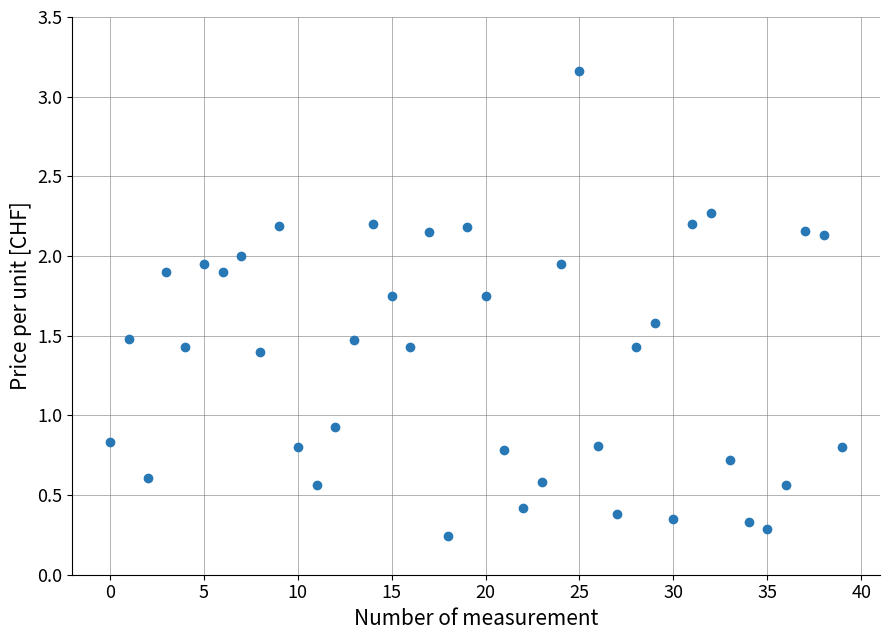

What Y value in the scatter plot is closest to 1?

0.9